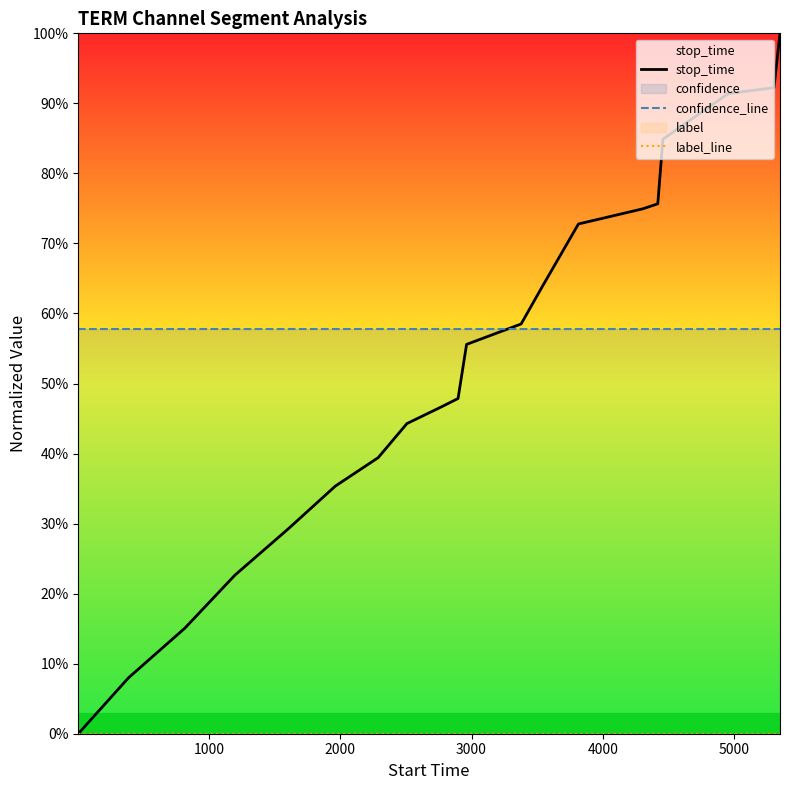

Is the value of label_line at 16 greater than the value of stop_time at 15?

No